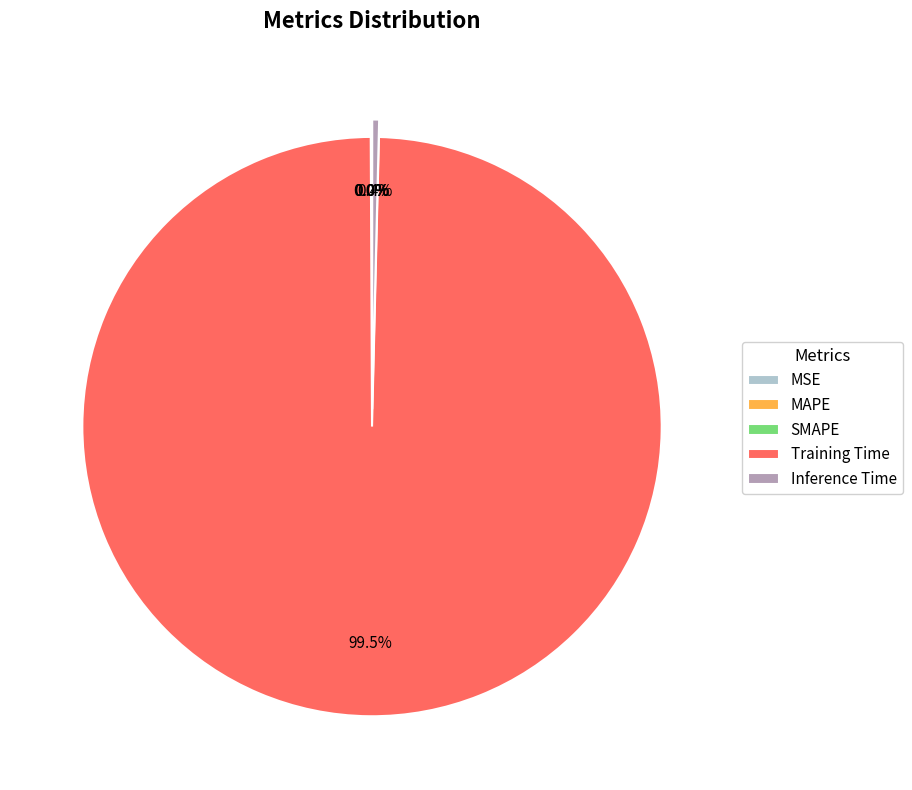

Do Inference Time and Training Time together represent more than half of the pie?

Yes